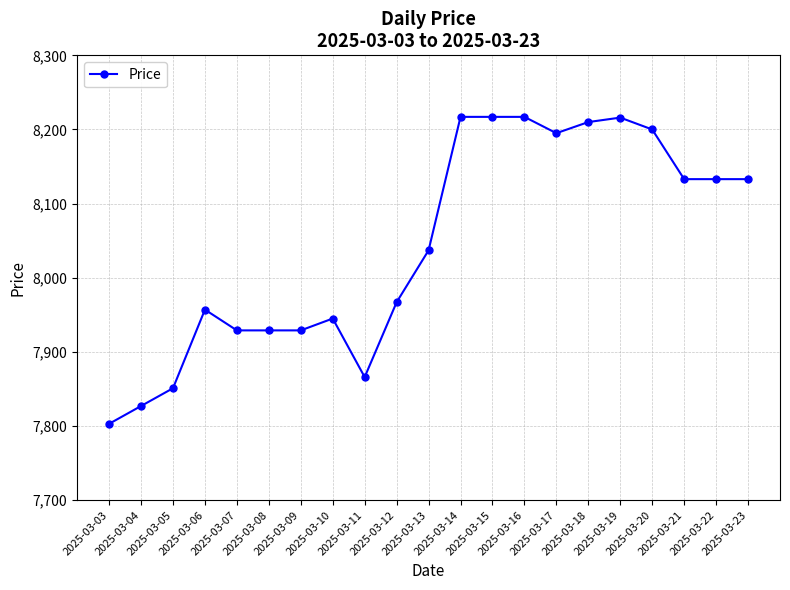

How many values are below 8037?

10